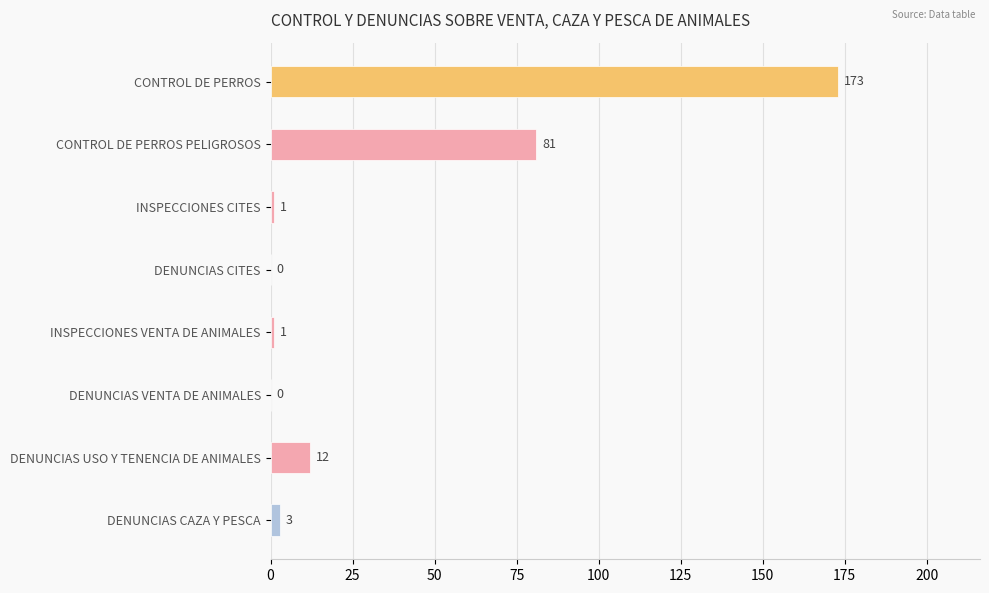

The value at DENUNCIAS VENTA DE ANIMALES is 0. True or false?

True